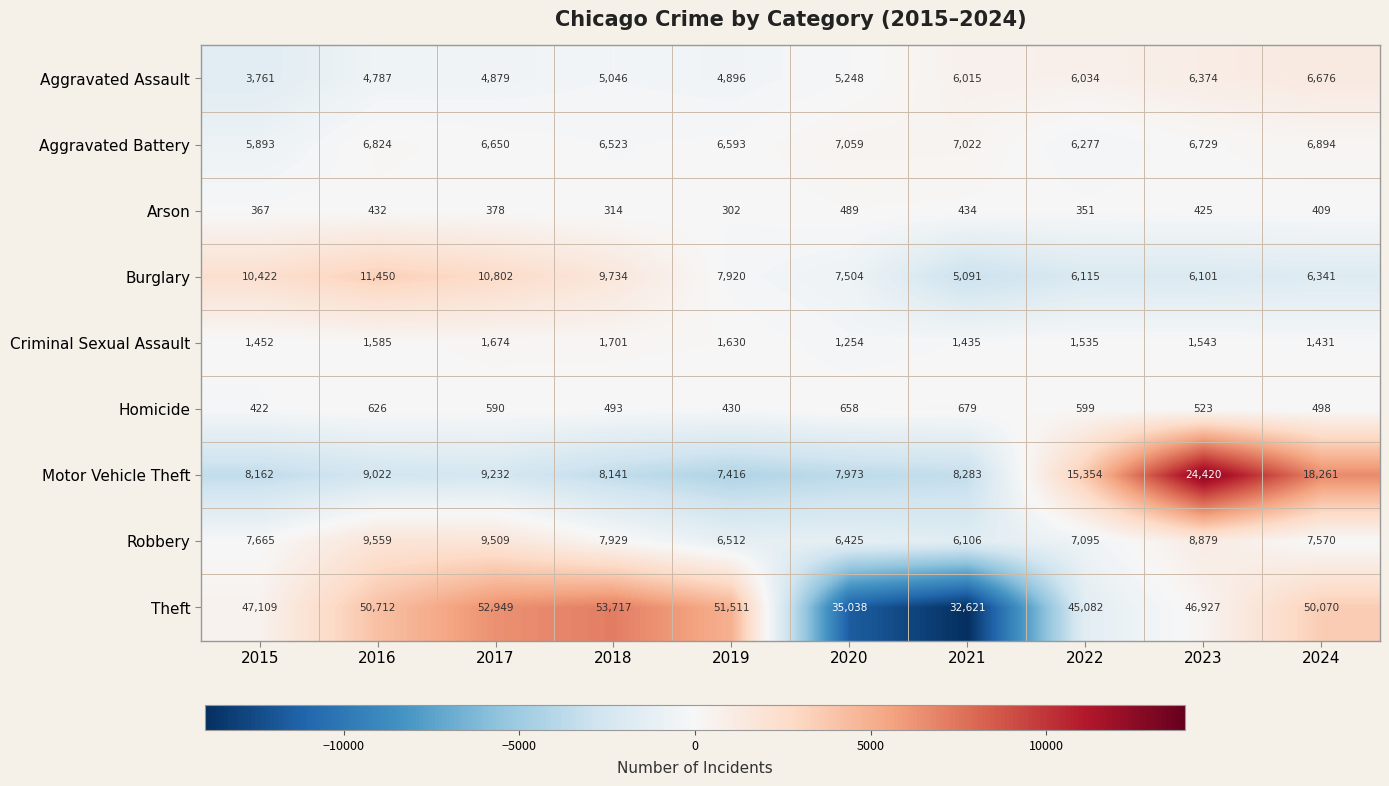

At 2022, list the series in order from largest to smallest.

Theft, Motor Vehicle Theft, Robbery, Aggravated Battery, Burglary, Aggravated Assault, Criminal Sexual Assault, Homicide, Arson